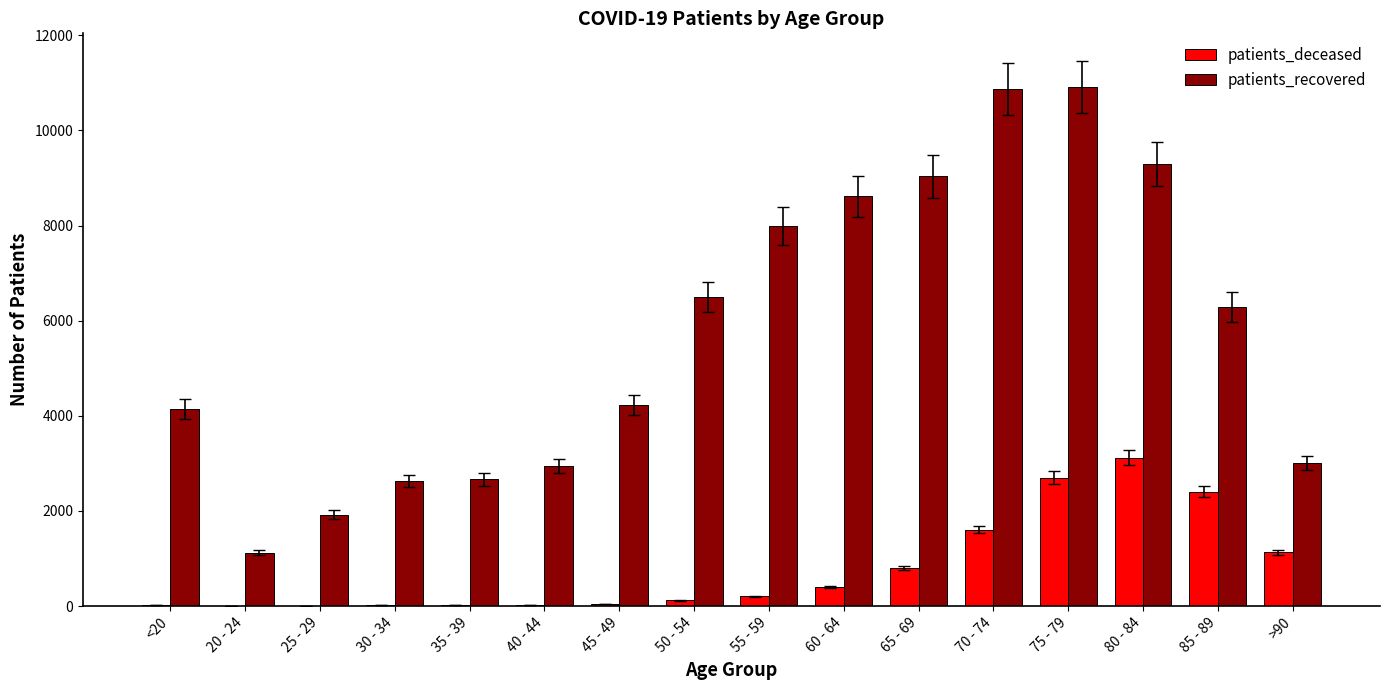

At which category is the sum across all series the highest?

75 - 79